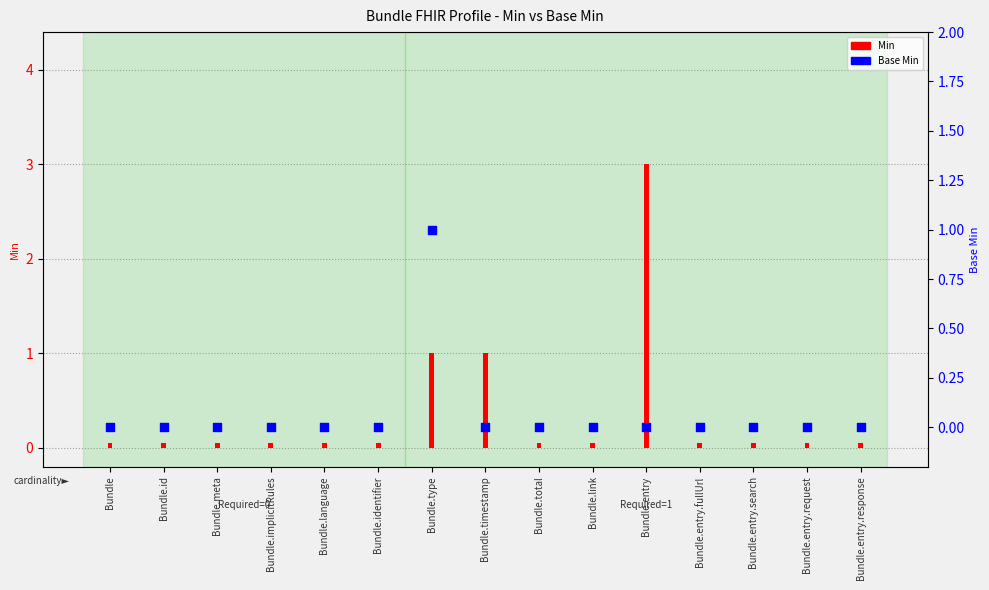

At which category is the sum across all series the highest?

Bundle.entry